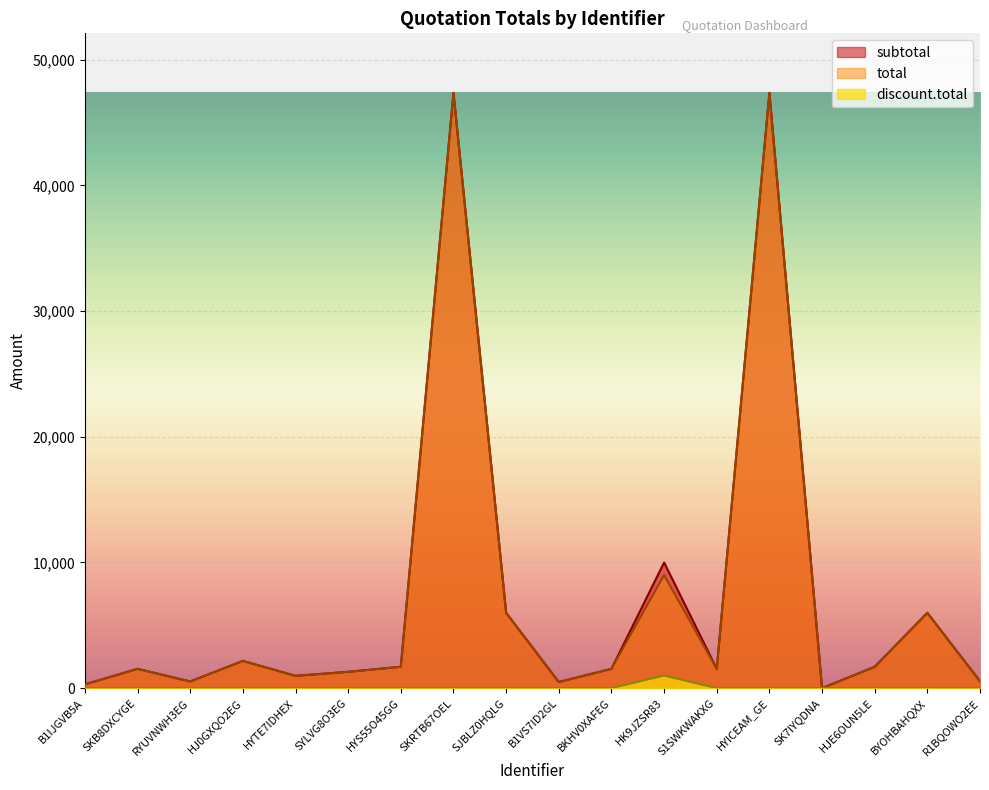

Rank the series at BYOHBAHQXX from highest to lowest value.

subtotal, total, discount.total